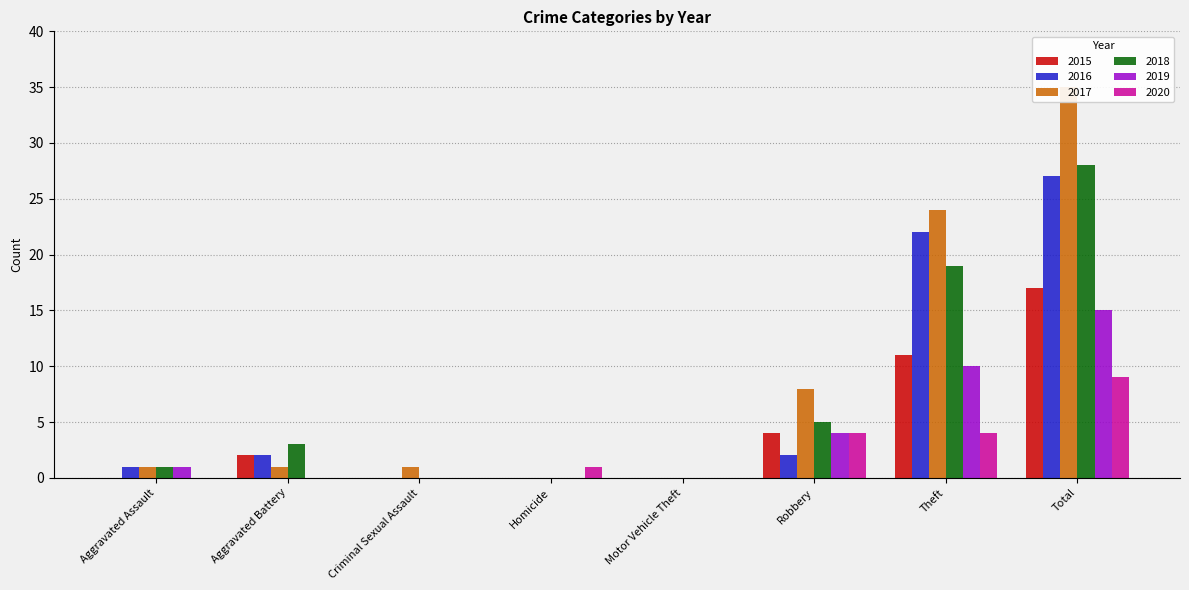

The 2015 series shows 0 at Aggravated Assault. True or false?

True